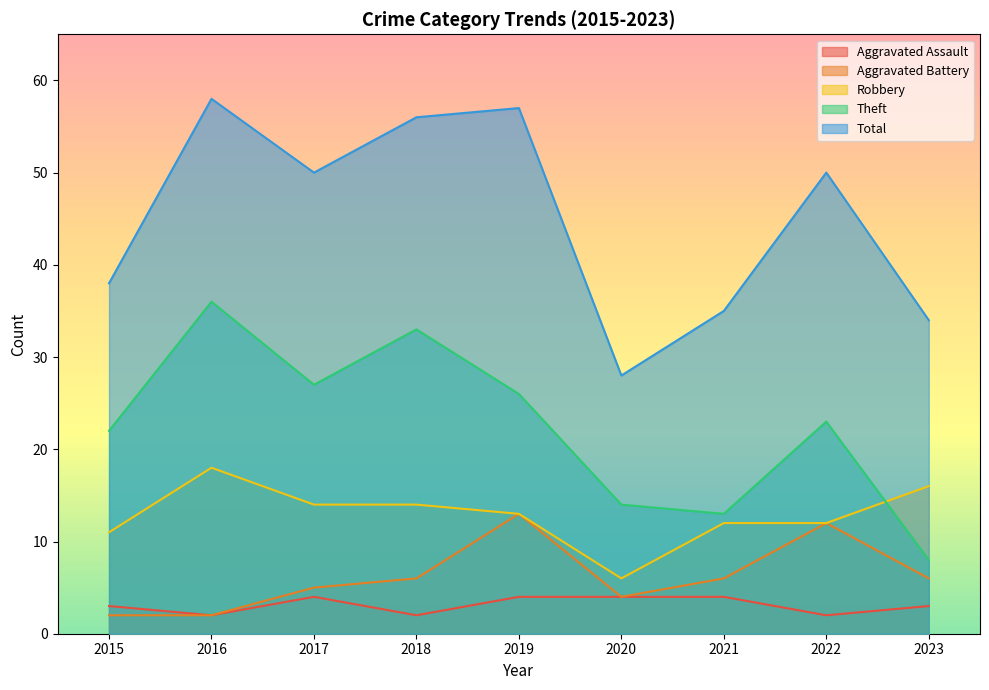

Rank the categories by Aggravated Assault value from highest to lowest.

2017, 2019, 2020, 2021, 2015, 2023, 2016, 2018, 2022